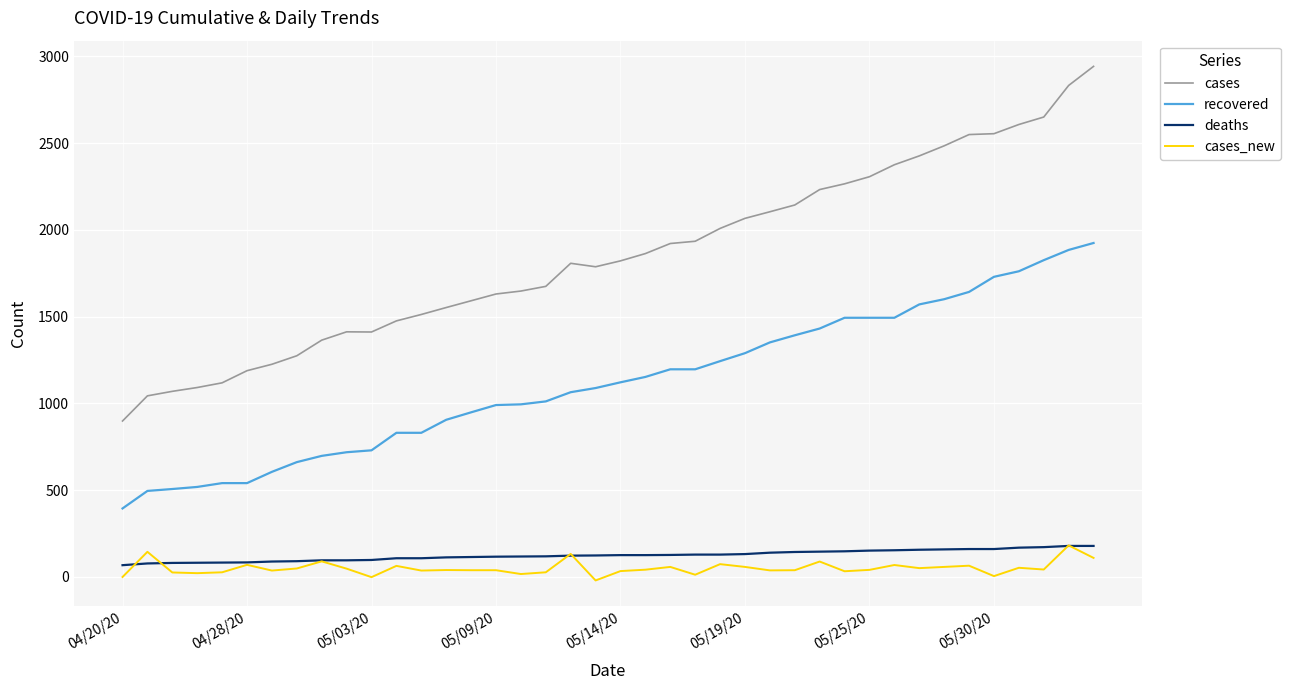

What is the maximum value for recovered?

1925